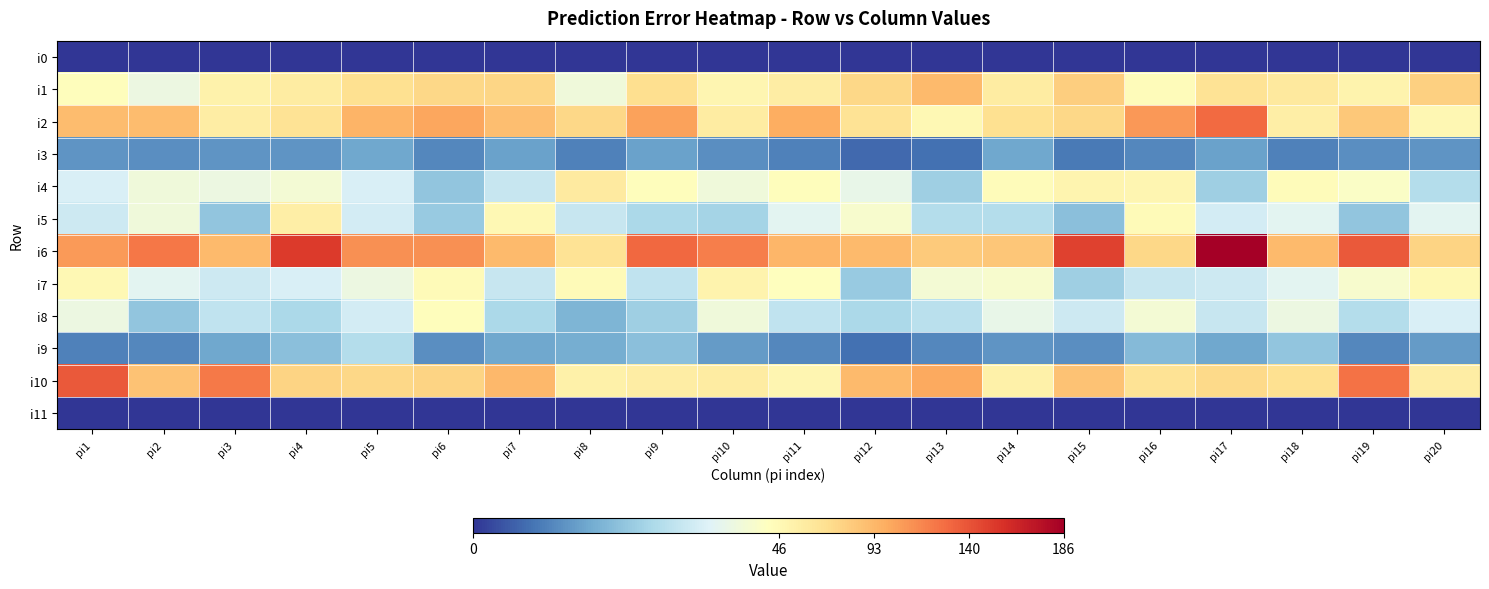

At which category is the sum across all series the highest?

pi17